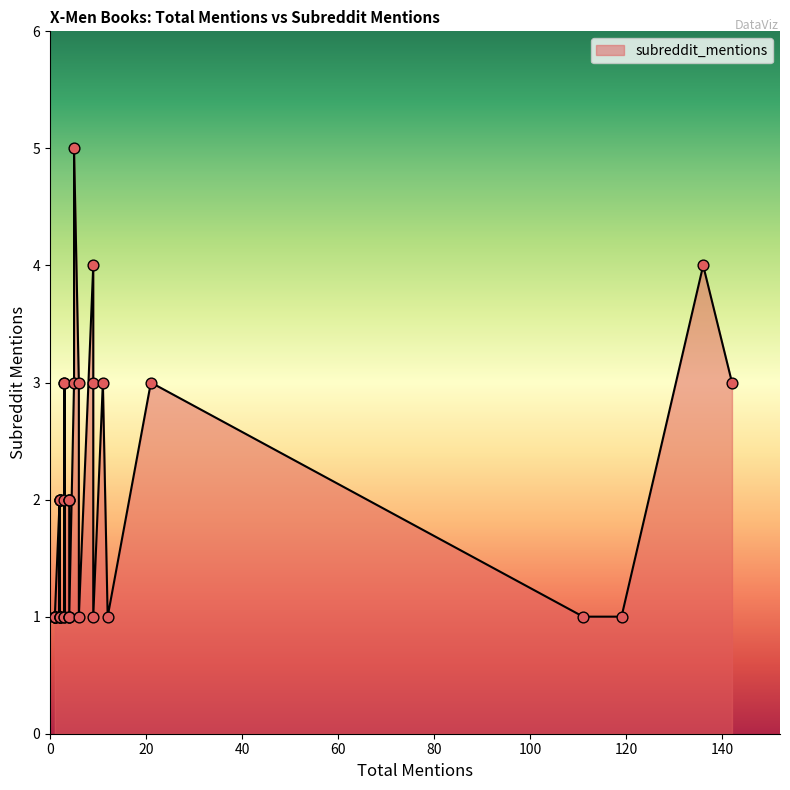

What is the ratio of the value at 3 to the value at 4?

0.5